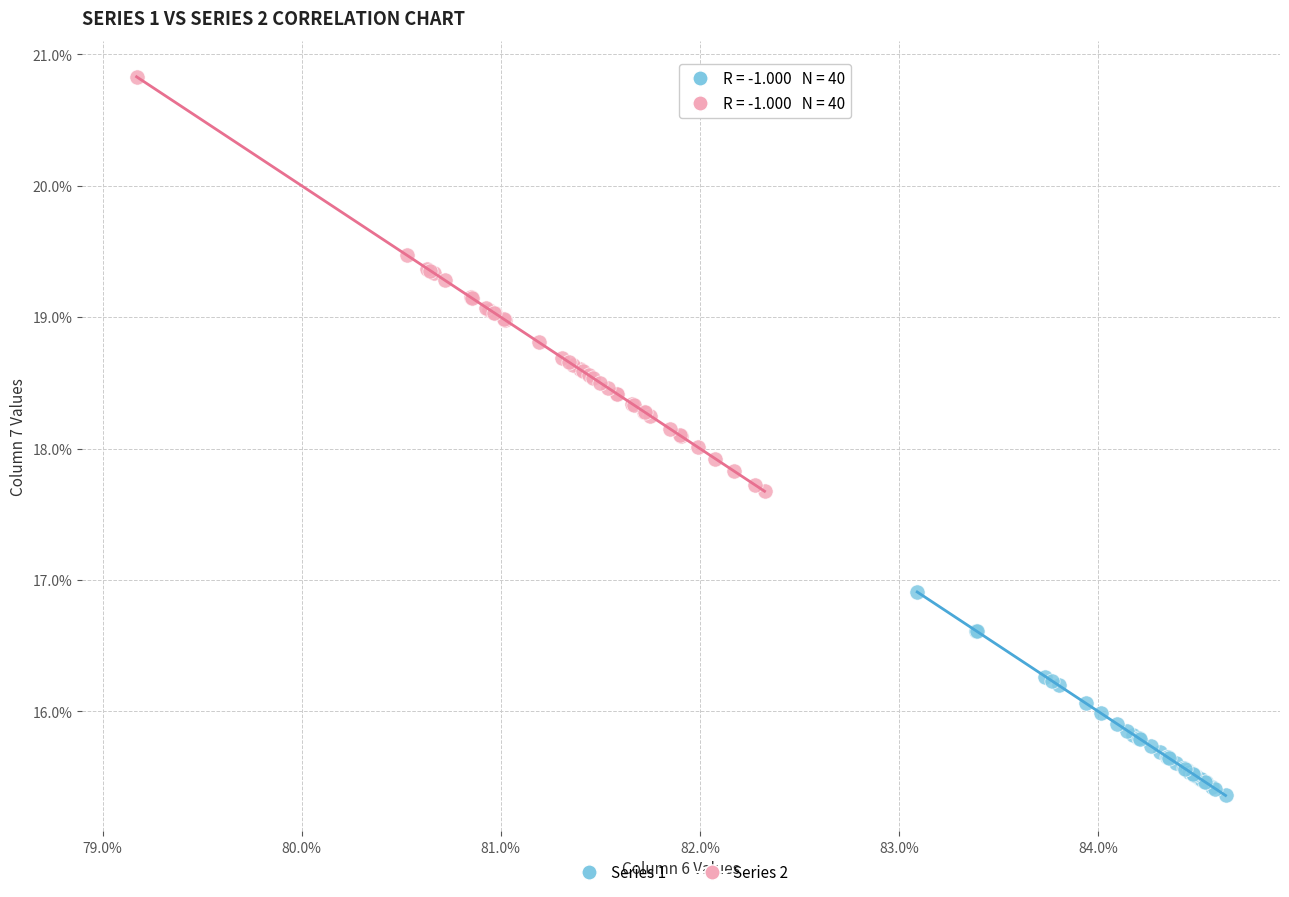

Which series contains the highest Y value?

Series 2